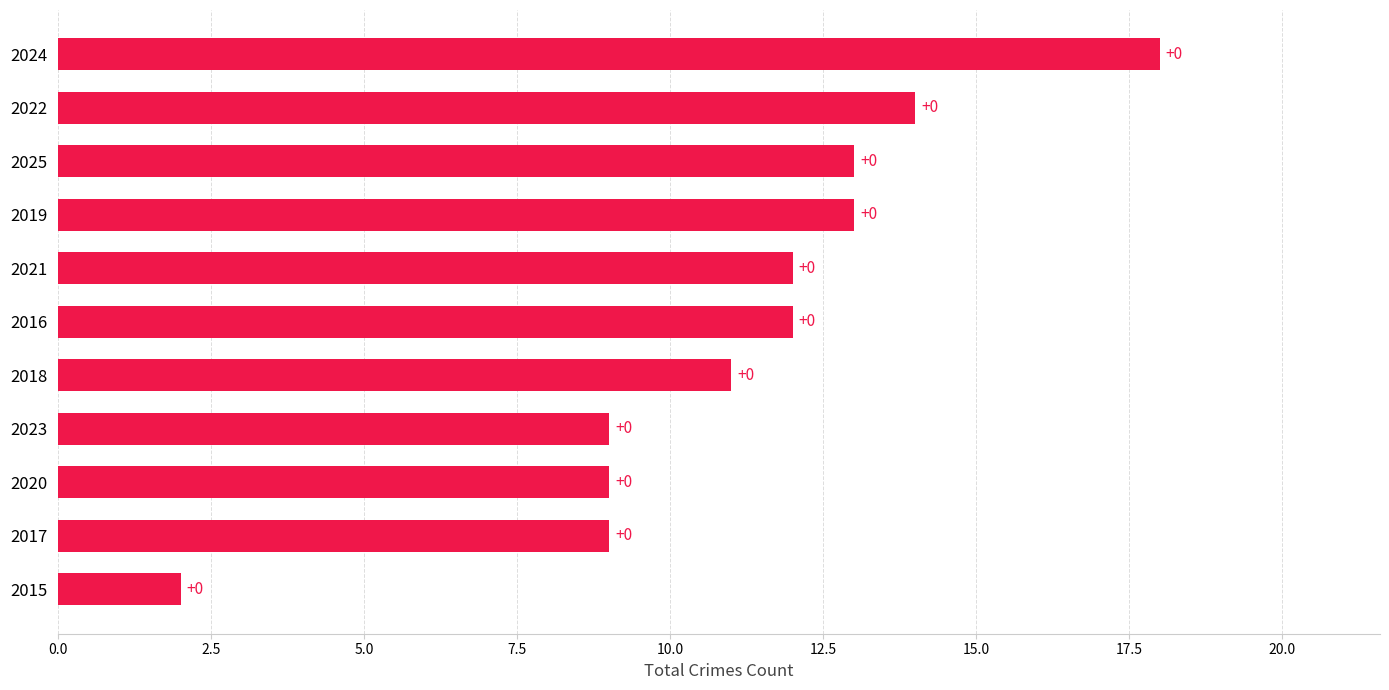

What is the difference between the second highest and second lowest values?

5